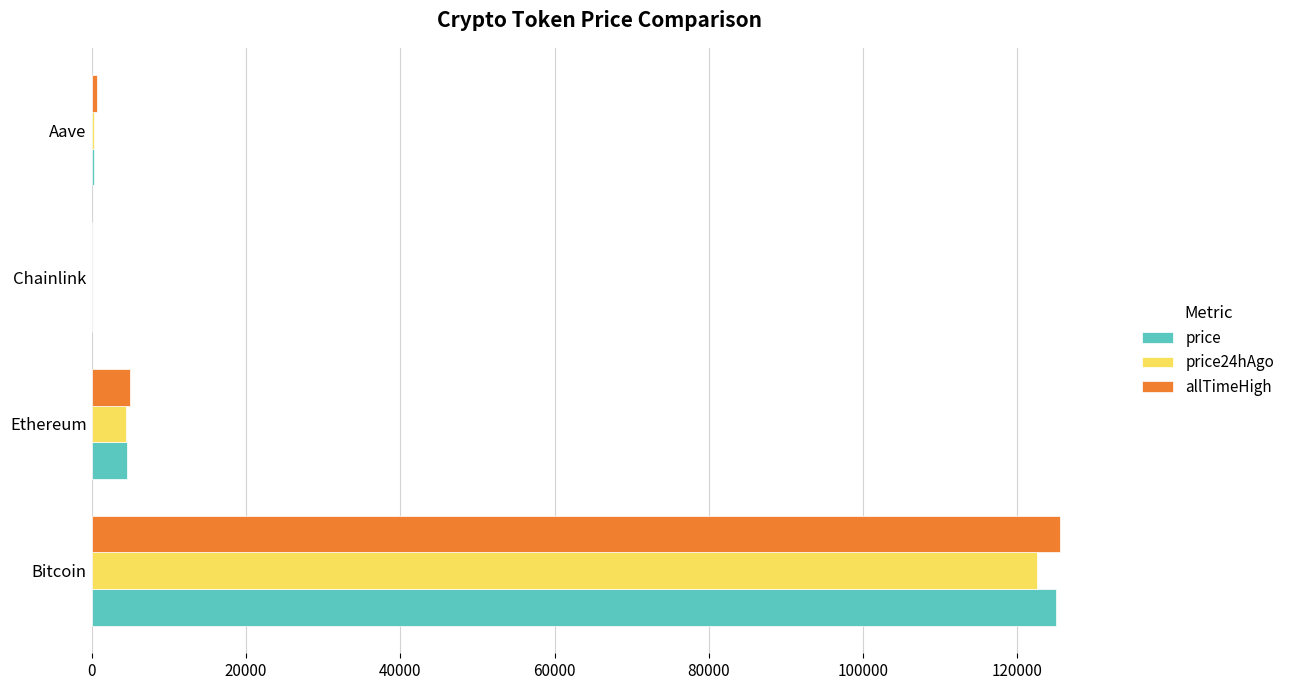

At which label is price closest to 62509?

Ethereum